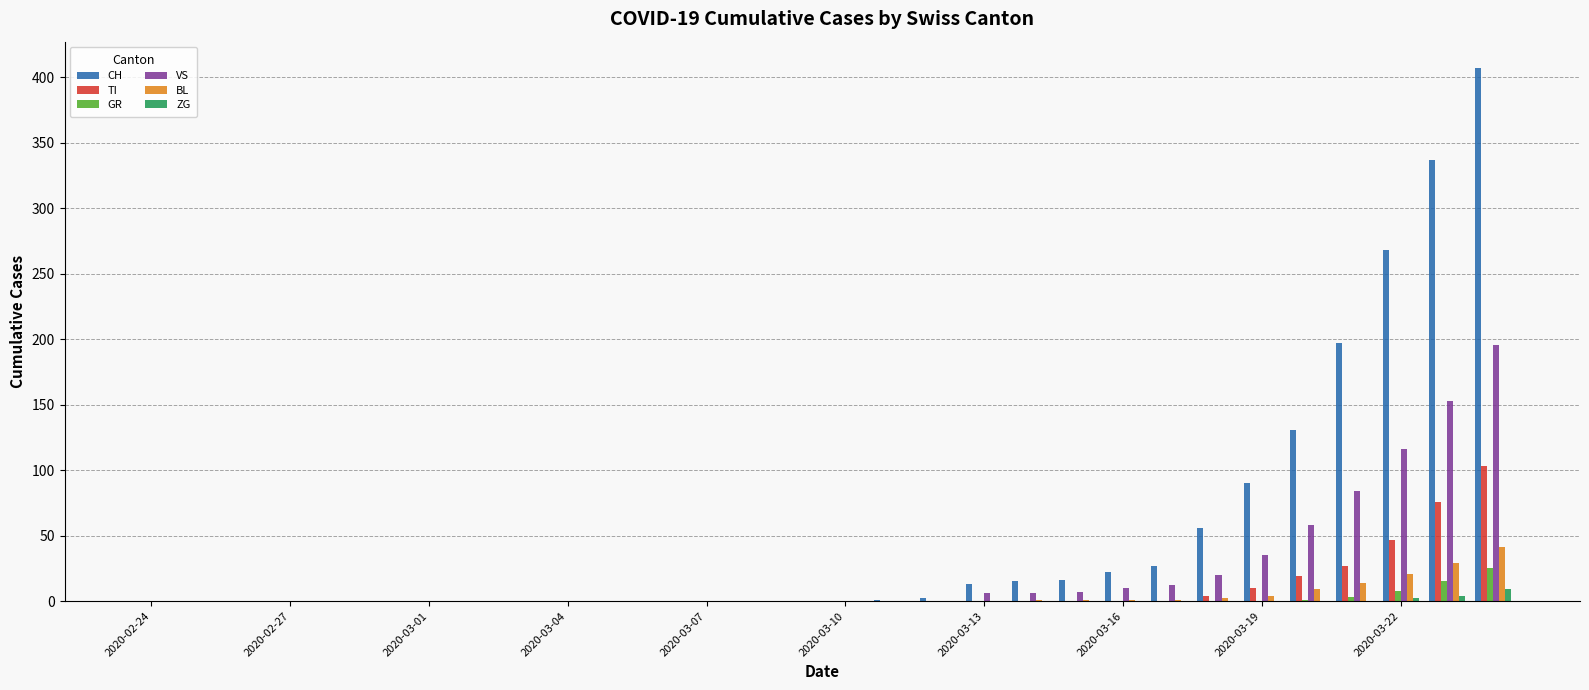

What is the sum of all GR values?

52